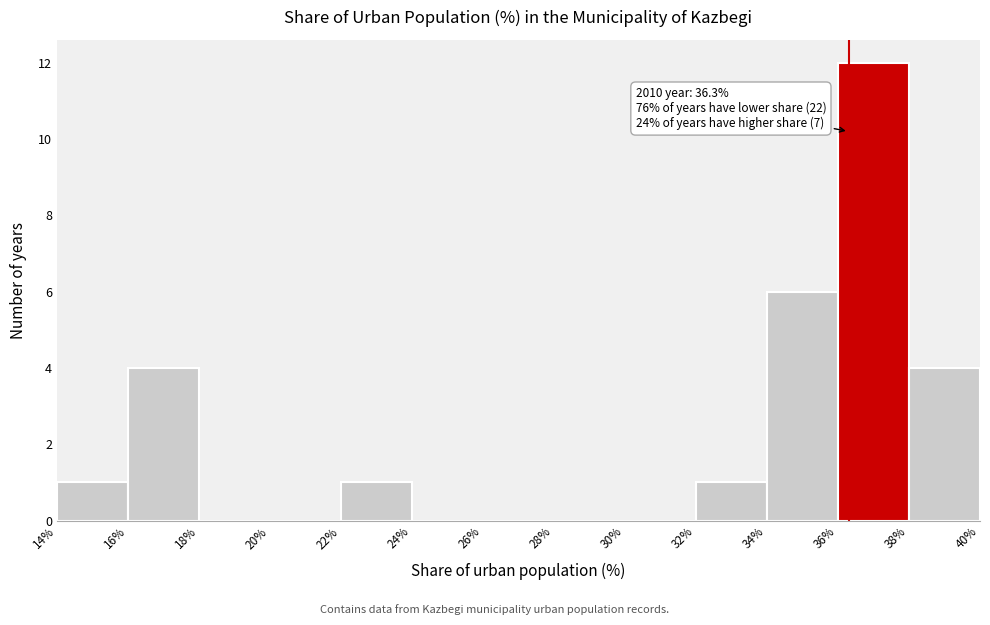

Over which range of the x-axis is the bar tallest?

36% to 38%